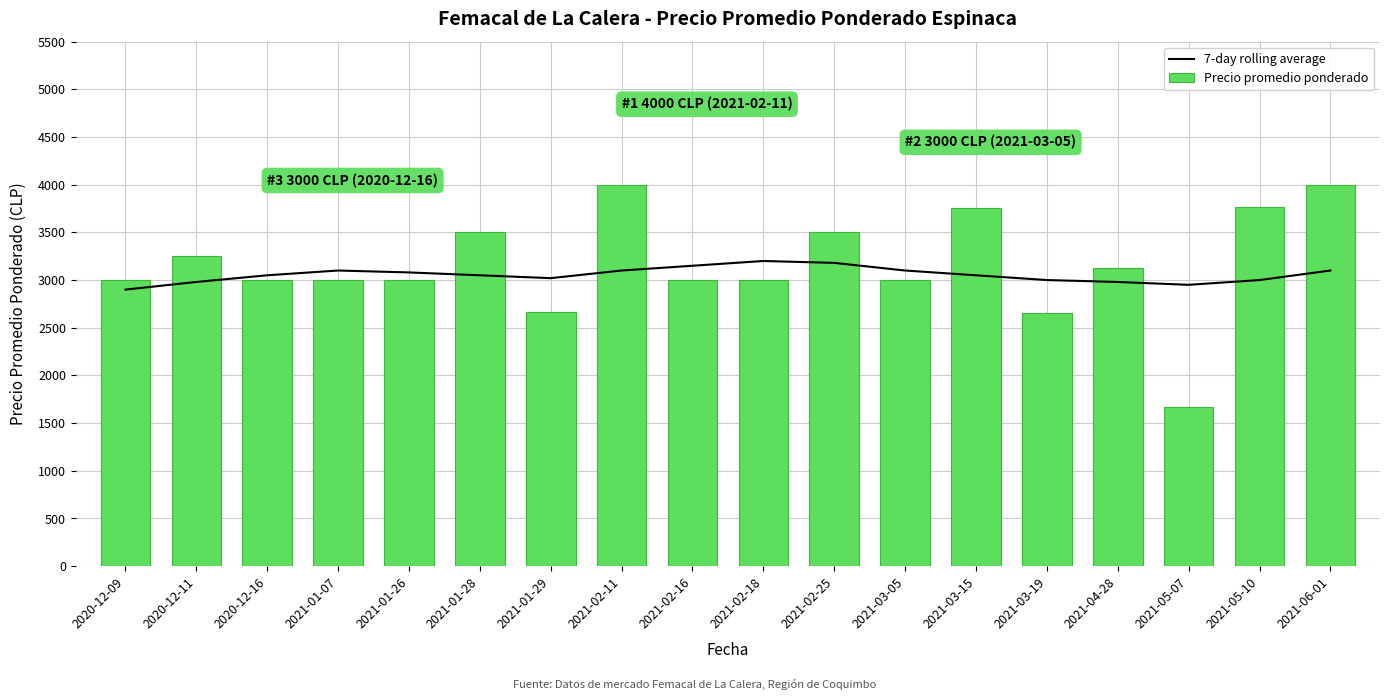

What is the spread (max minus min) of values at 2021-01-26?

80